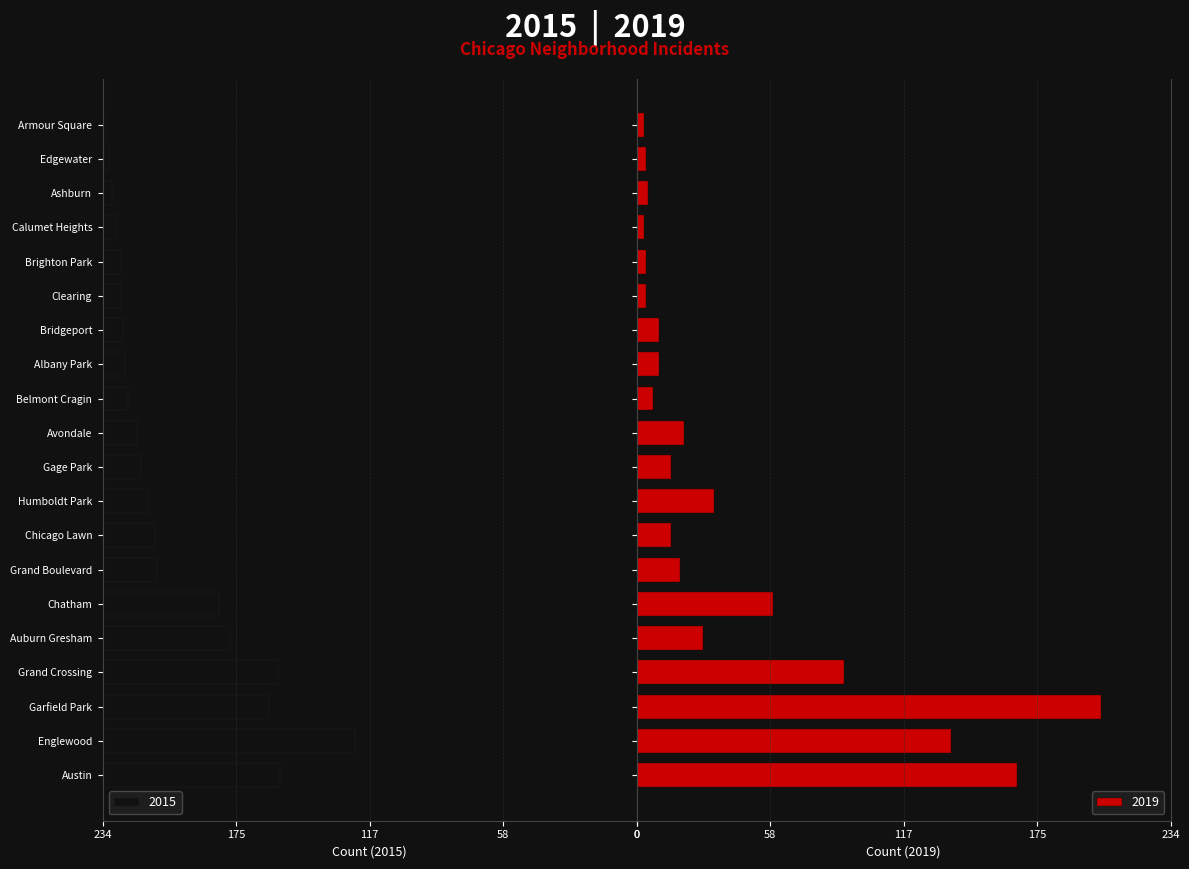

What is the average value of the 2019 series?

42